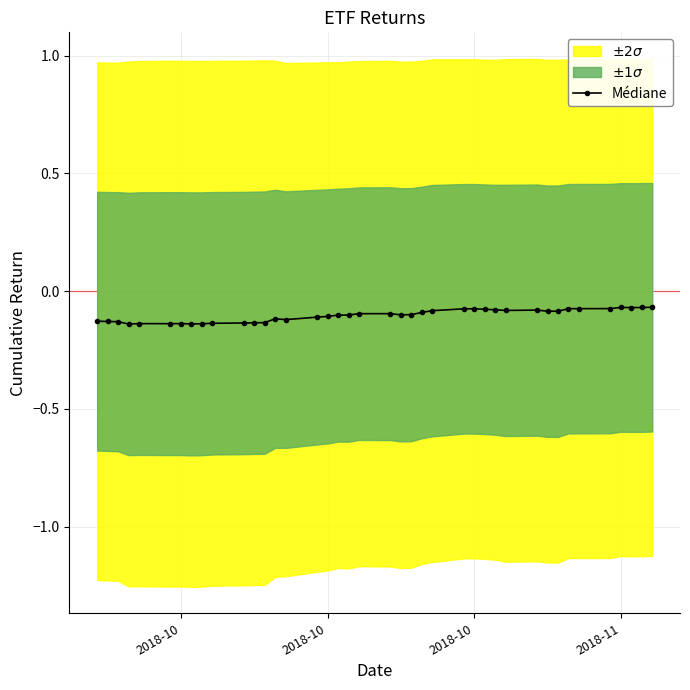

What value does the data have at 2018-11?

-0.1